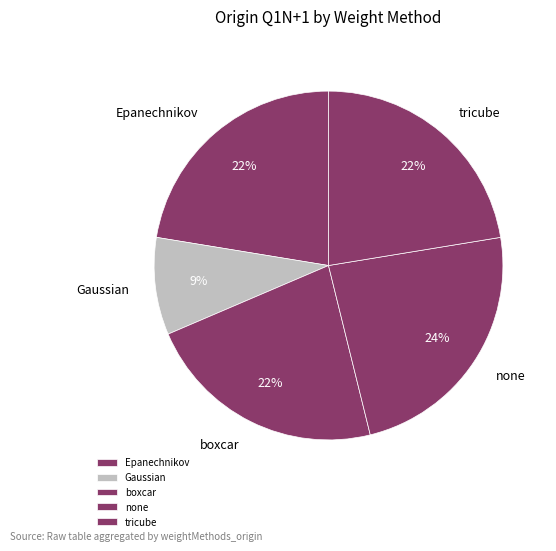

What is the ratio of the value at none to the value at Epanechnikov?

1.1